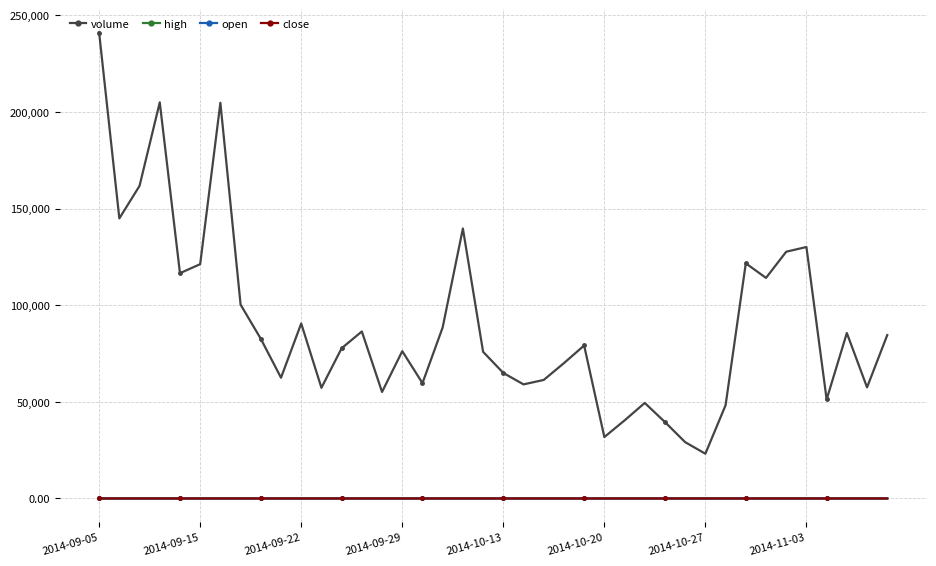

Which series has the largest range (max minus min)?

volume